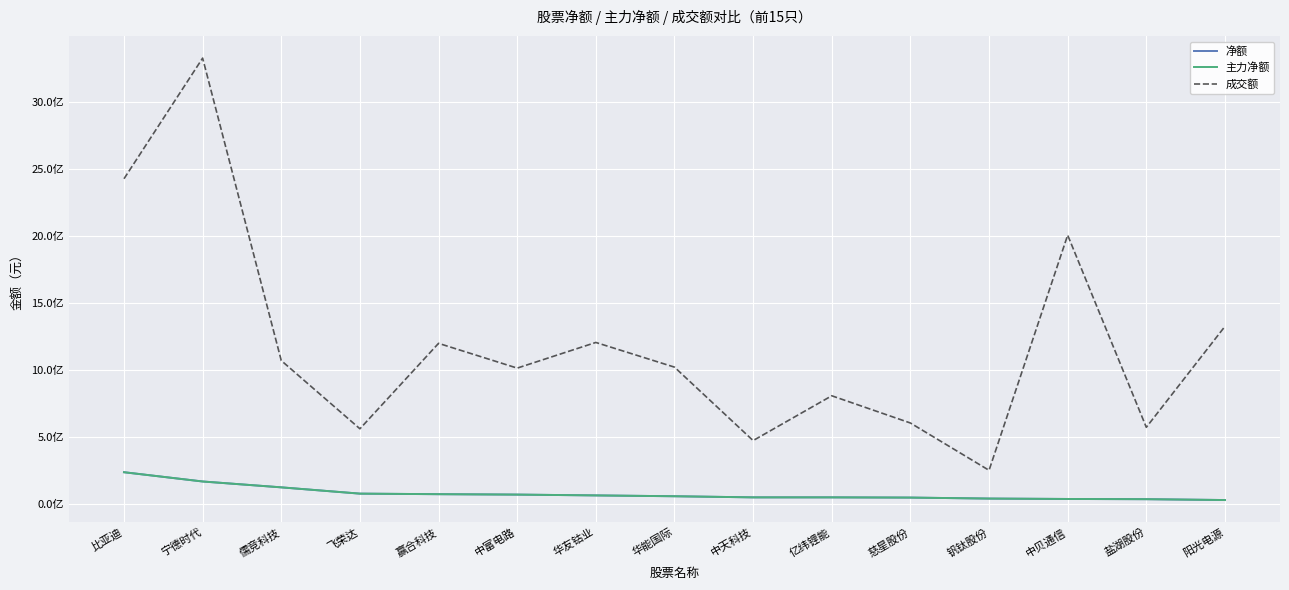

How many interior local peaks does the 成交额 series have?

5